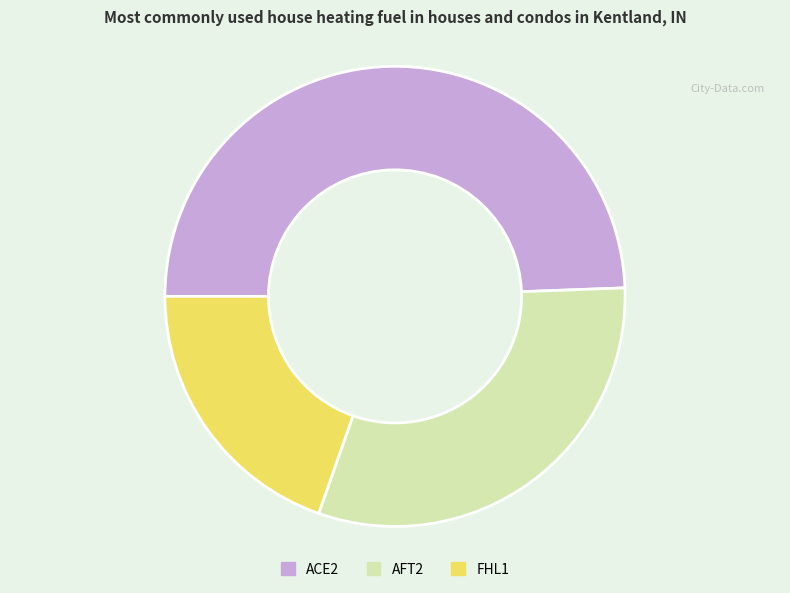

Does any single category account for the majority?

No